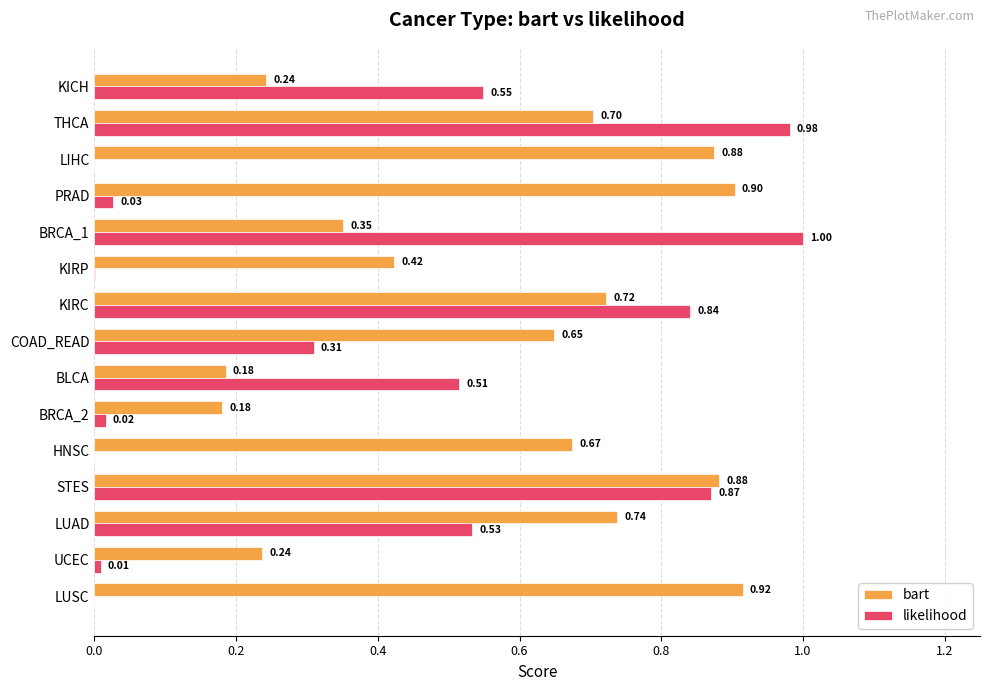

What is the sum of the bart values at BRCA_1 and LUAD?

1.1